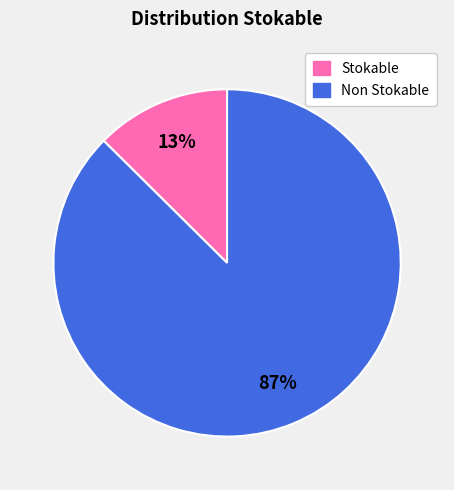

To the nearest percent, what is the average slice percentage?

50%